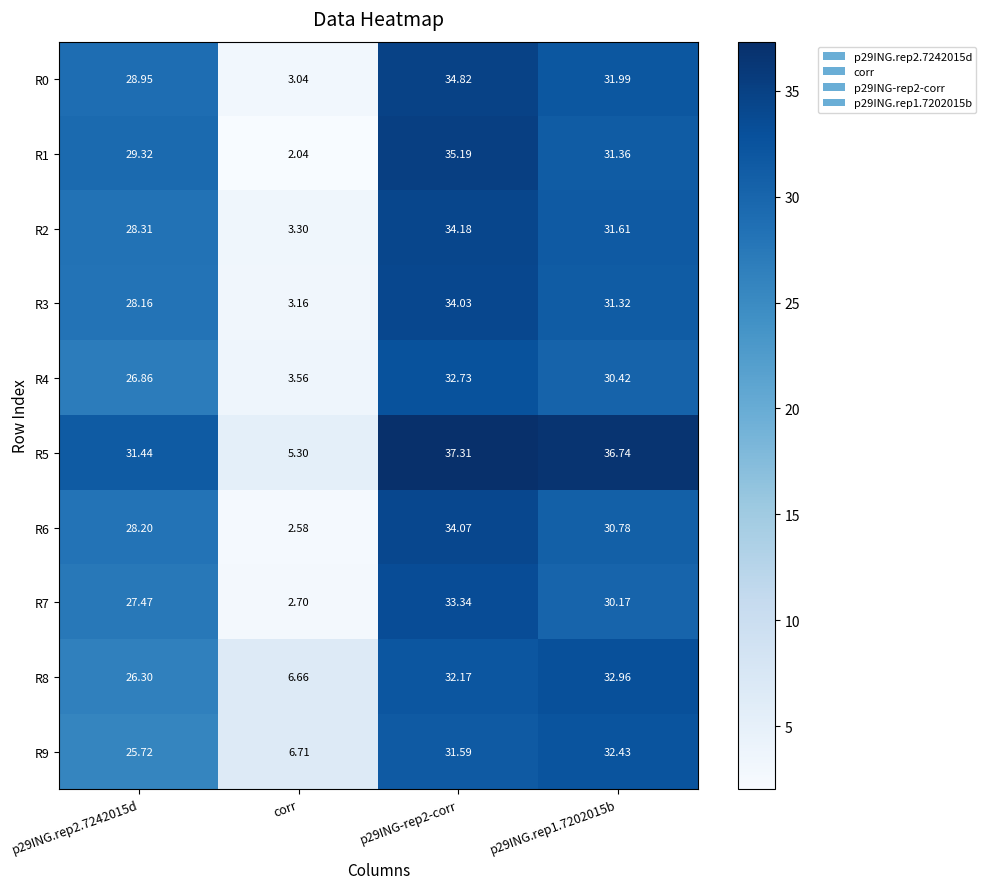

Rank the series at p29ING.rep1.7202015b from lowest to highest value.

R7, R4, R6, R3, R1, R2, R0, R9, R8, R5